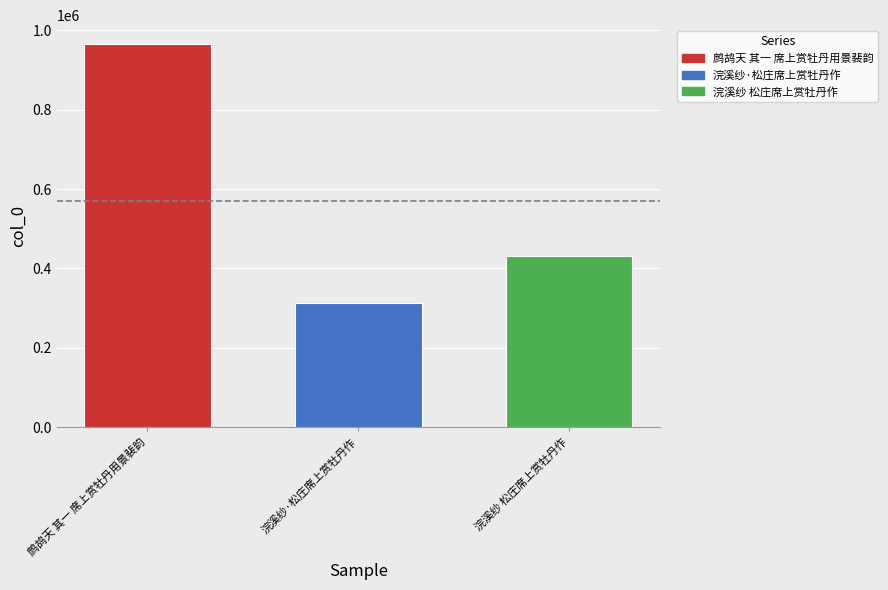

List the labels in order of value, smallest first.

浣溪纱·松庄席上赏牡丹作, 浣溪纱 松庄席上赏牡丹作, 鹧鸪天 其一 席上赏牡丹用景裴韵